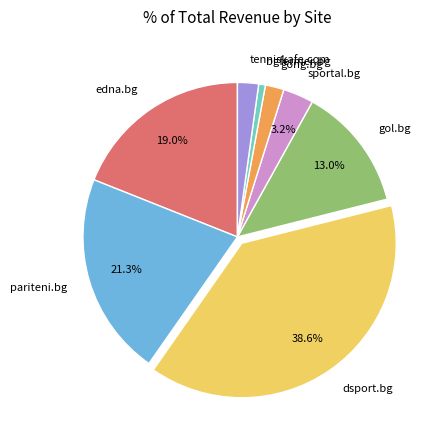

Combined, do dsport.bg and edna.bg account for over 50%?

Yes